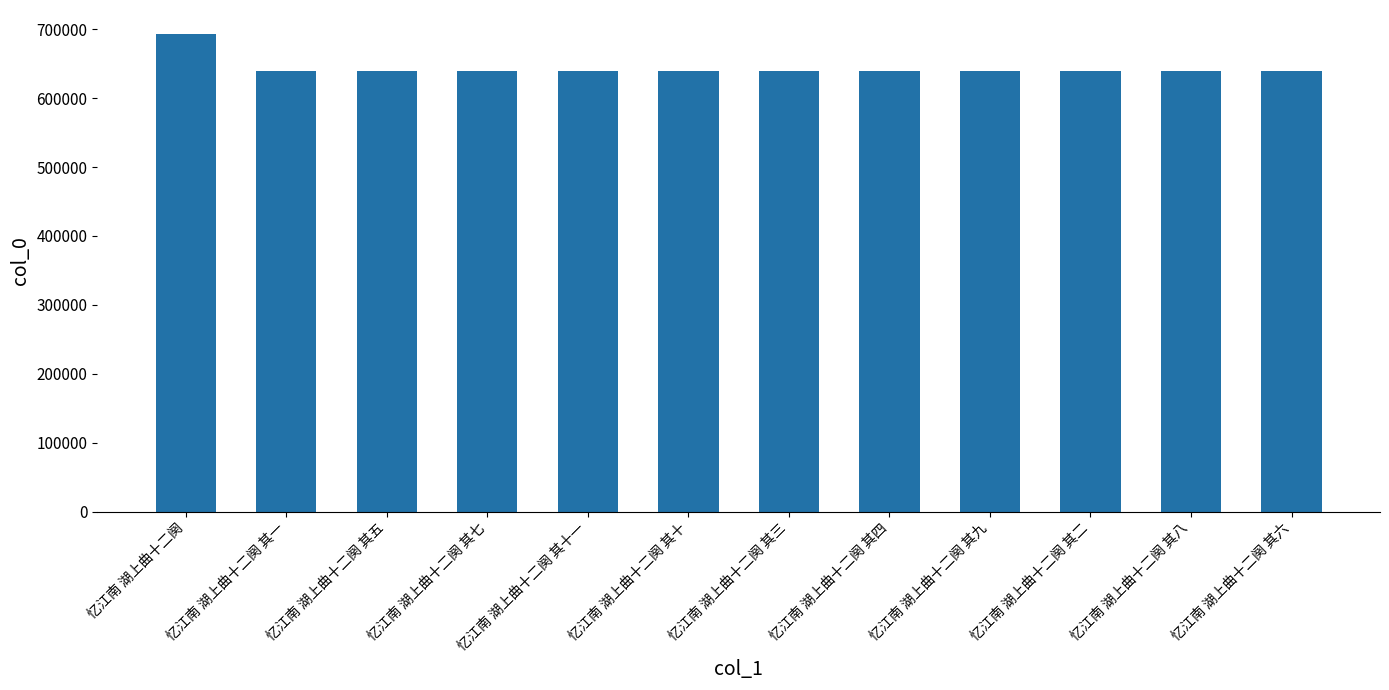

Where does the data first go above 639528?

忆江南 湖上曲十二阕